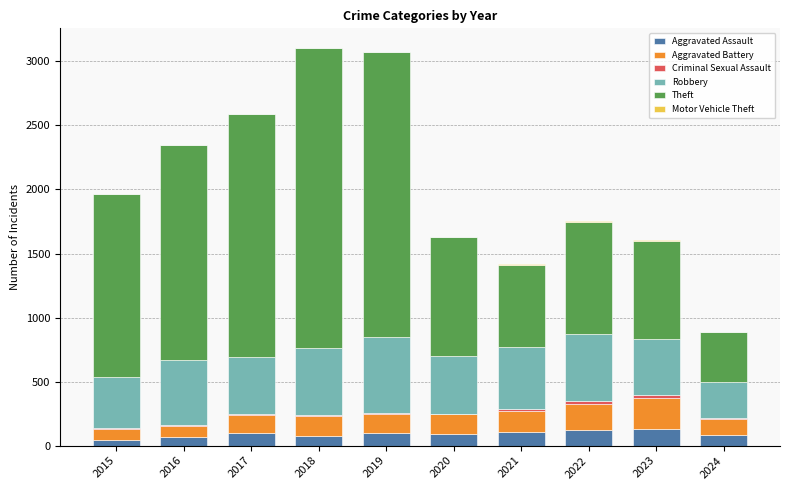

What is the sum of all Aggravated Assault values?

921